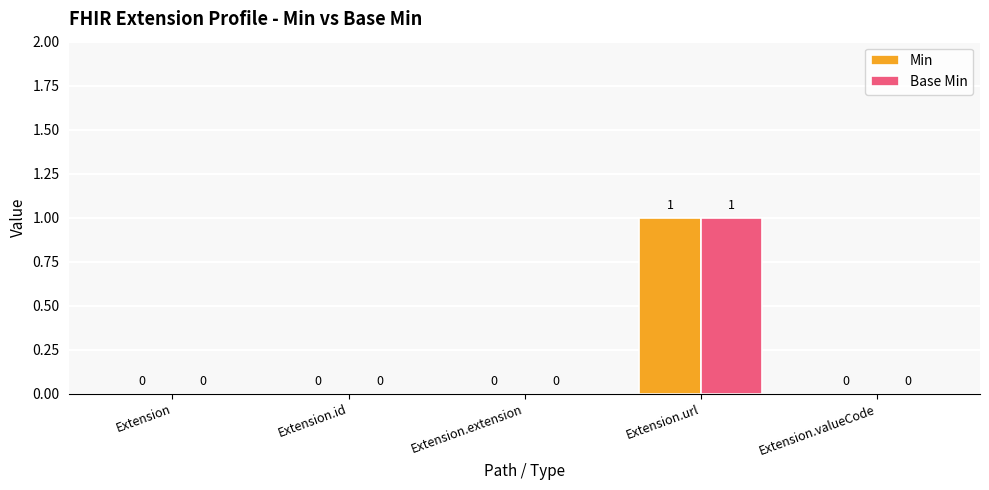

The value of Base Min at Extension.url is 0. True or false?

False